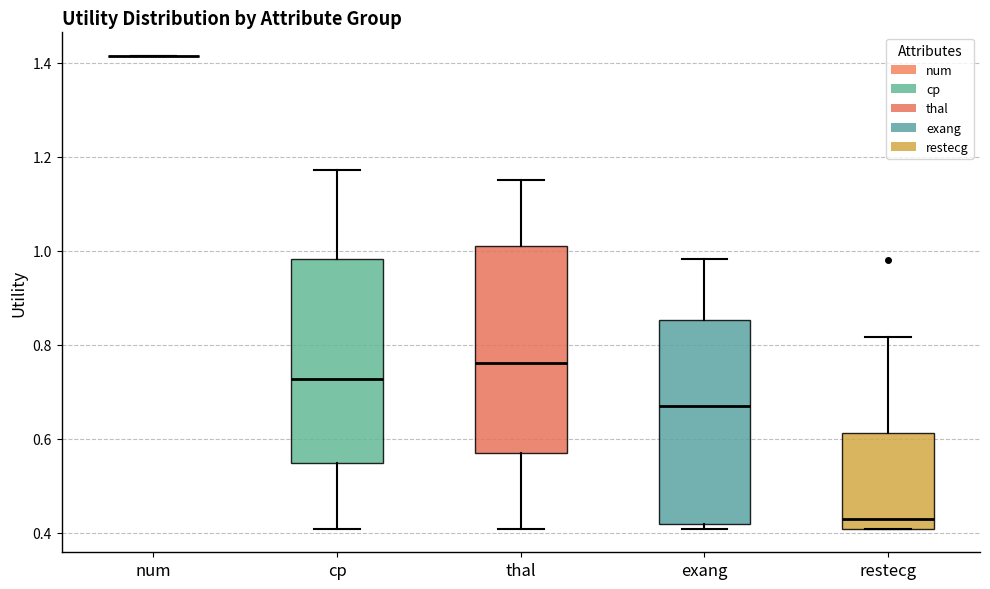

Reading left to right, read every box against the y-axis: the position of its median line, the range the box covers, and the ends of its whiskers. The values are not printed on the chart, so give them approximately, as read against the axis.

num: box collapsed to a line at 1.42, whiskers 1.42 to 1.42
cp: median 0.72, box 0.54 to 0.98, whiskers 0.40 to 1.18
thal: median 0.76, box 0.56 to 1.00, whiskers 0.40 to 1.16
exang: median 0.66, box 0.42 to 0.86, whiskers 0.40 to 0.98
restecg: median 0.42, box 0.40 to 0.62, whiskers 0.40 to 0.82